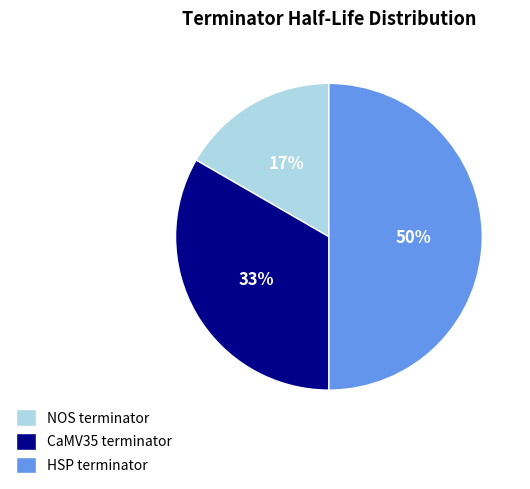

Combined, do CaMV35 terminator and HSP terminator account for over 50%?

Yes